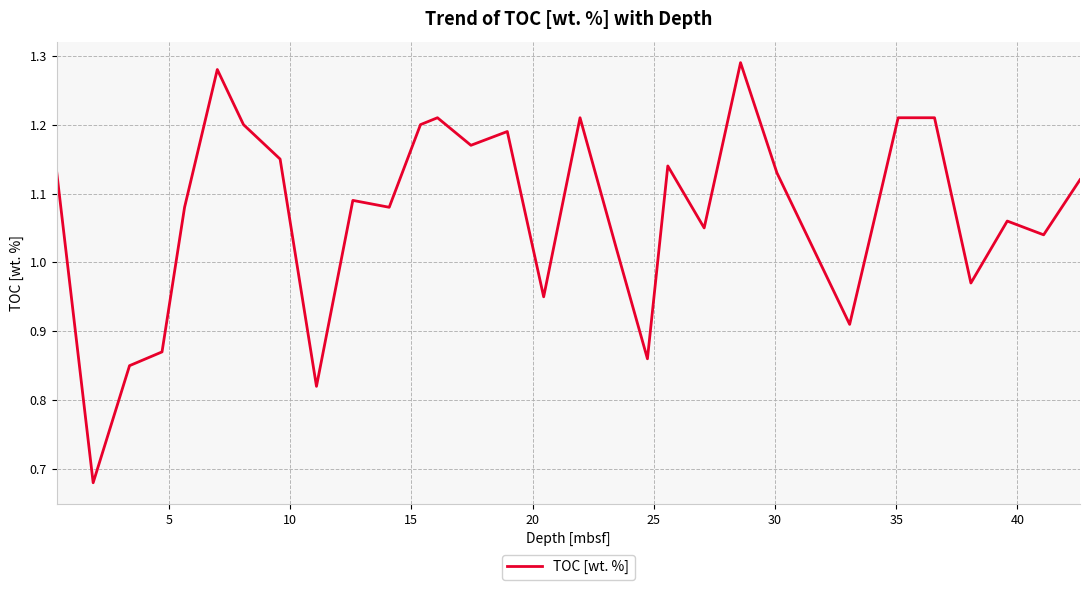

What is the difference between the maximum and minimum values?

0.6